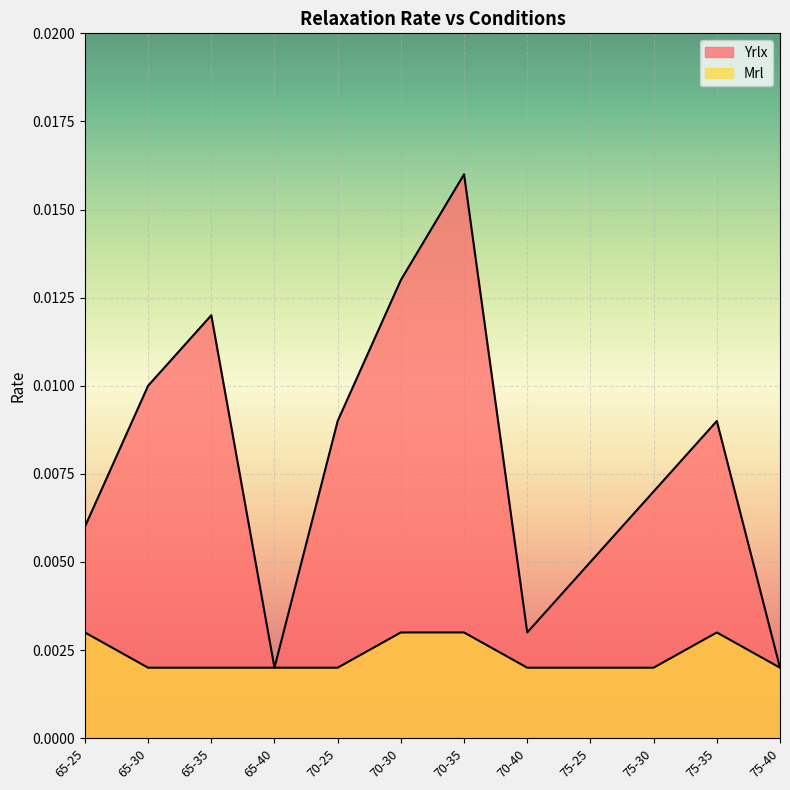

Which series has the widest spread of values?

Yrlx